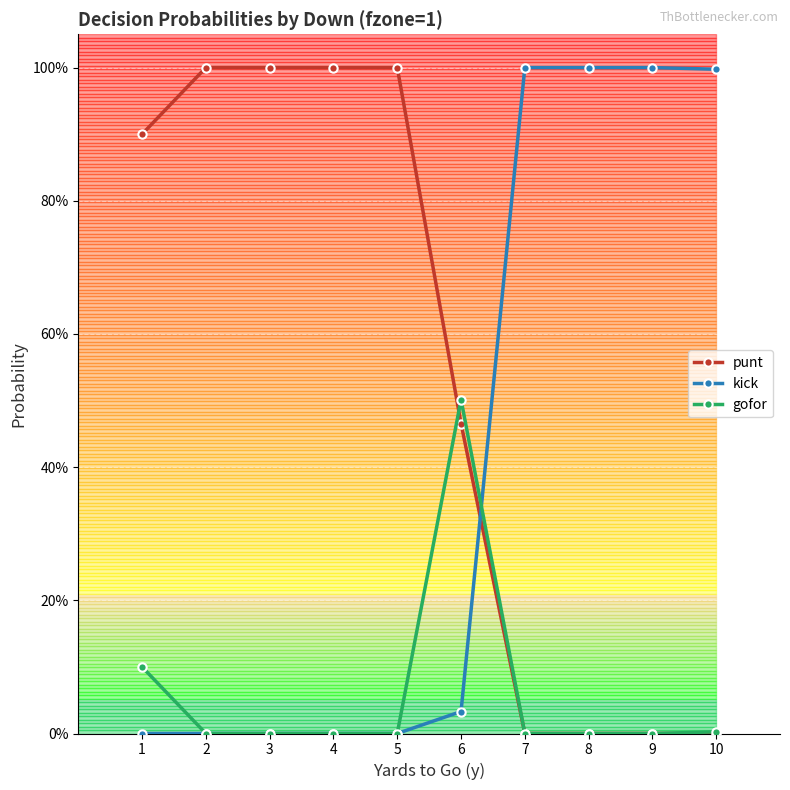

How many times do kick and punt cross each other?

1